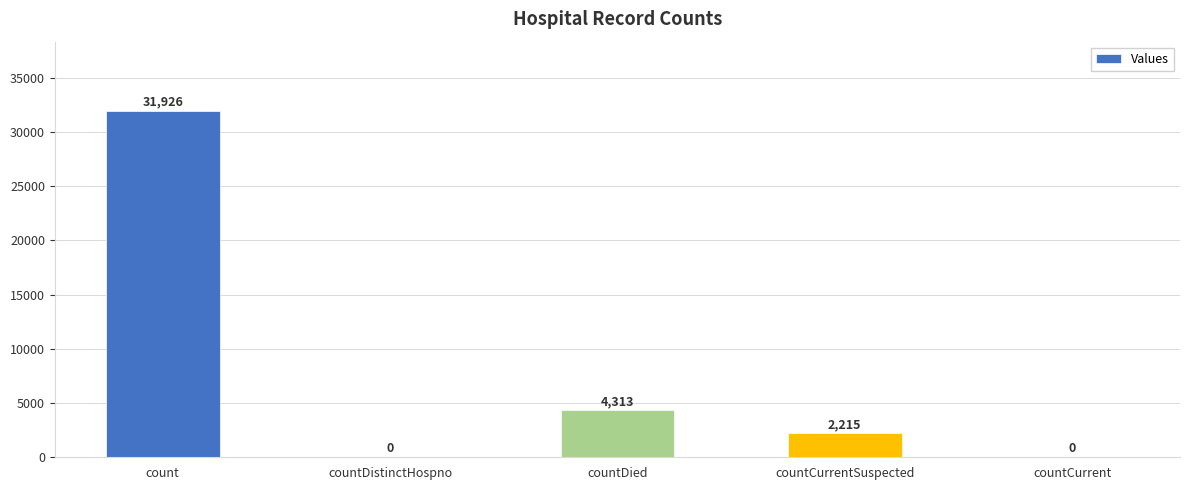

What is the change in value from countDied to countCurrent?

-4313